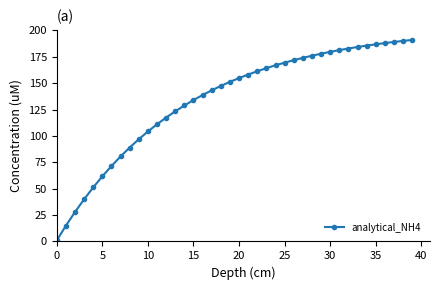

Does the chart display data point markers on the line(s)?

Yes